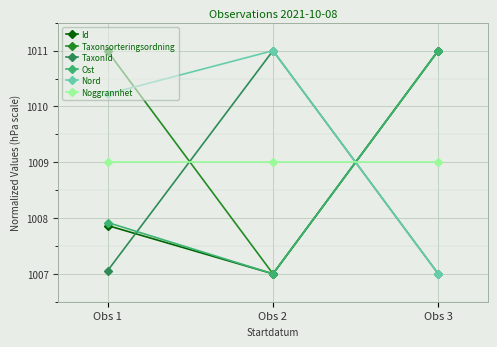

Reading left to right, what are all the values shown in this chart?

Id: 1007.9	1007.0	1011.0
Taxonsorteringsordning: 1011.0	1007.0	1011.0
TaxonId: 1007.1	1011.0	1007.0
Ost: 1007.9	1007.0	1011.0
Nord: 1010.2	1011.0	1007.0
Noggrannhet: 1009.0	1009.0	1009.0